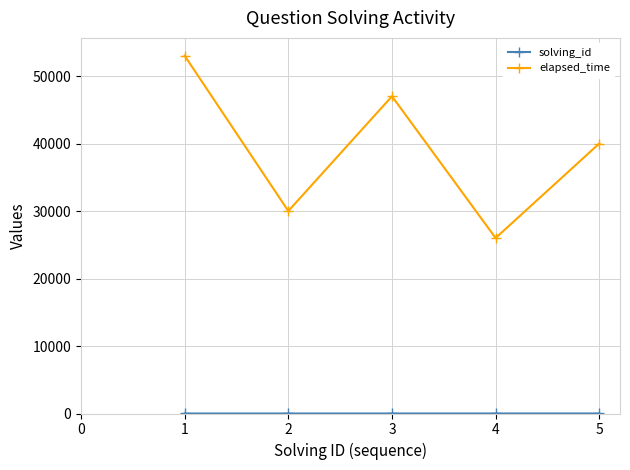

The value of elapsed_time at 4 is 26000. True or false?

True